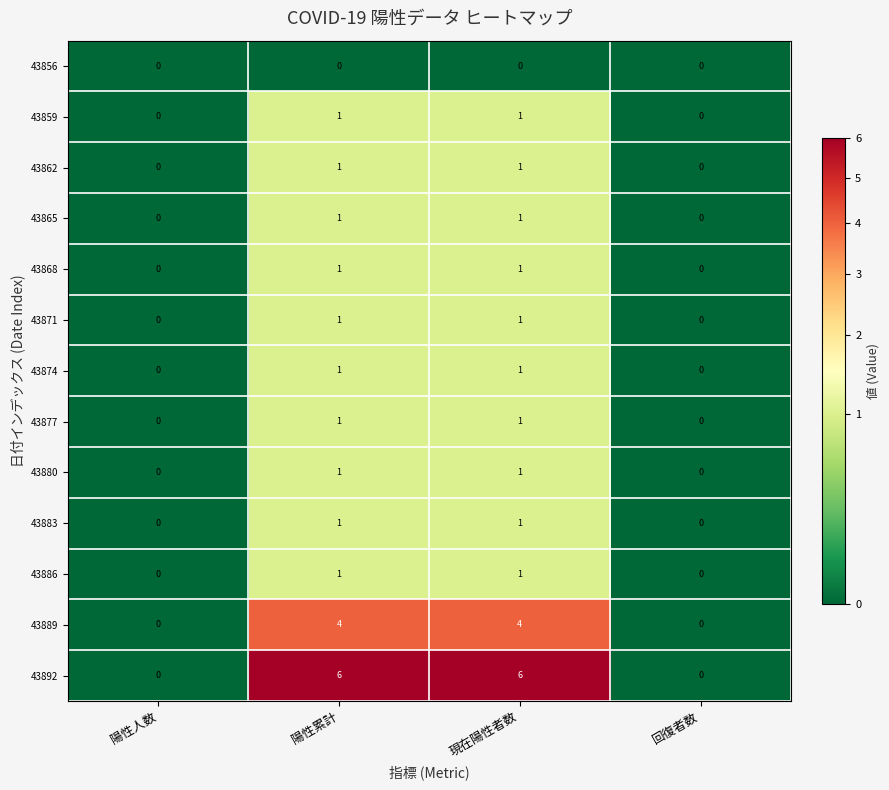

The value of 43883 at 陽性人数 is 0. True or false?

True